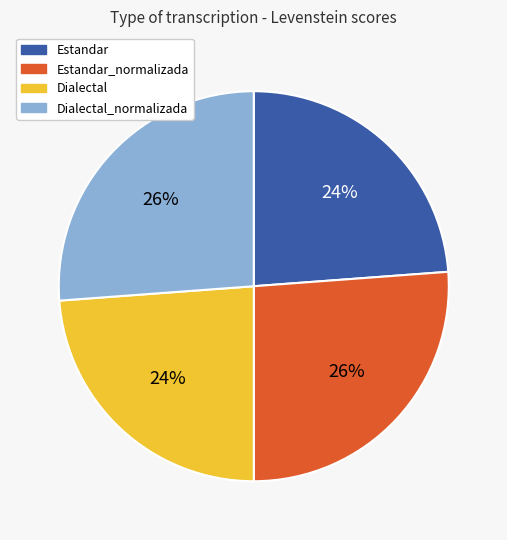

To the nearest percent, what is the difference between the largest and smallest slice percentages?

2%